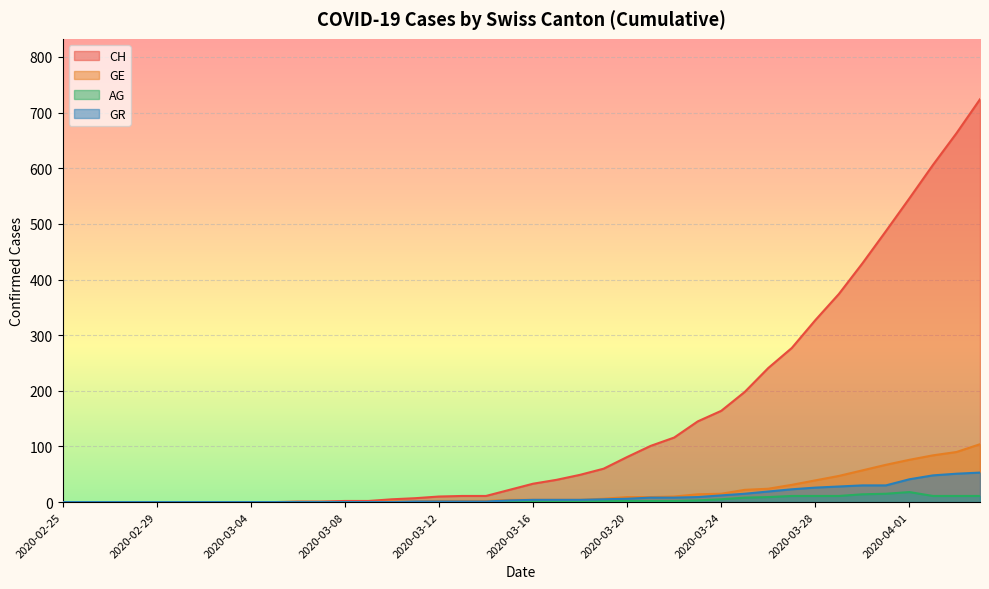

What is the value of the GR point at the 32nd from the left?

23